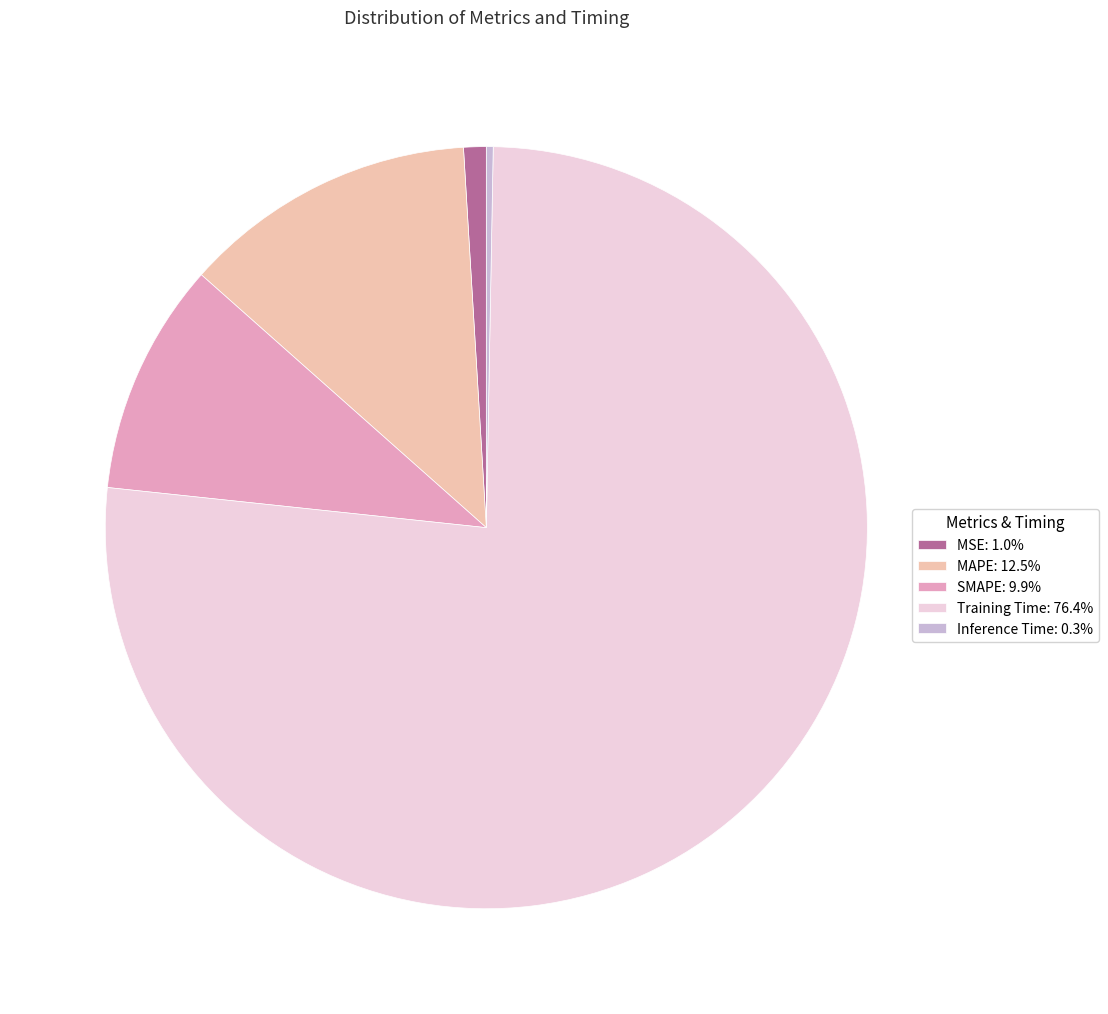

Combined, do SMAPE: 9.9% and MAPE: 12.5% account for over 50%?

No